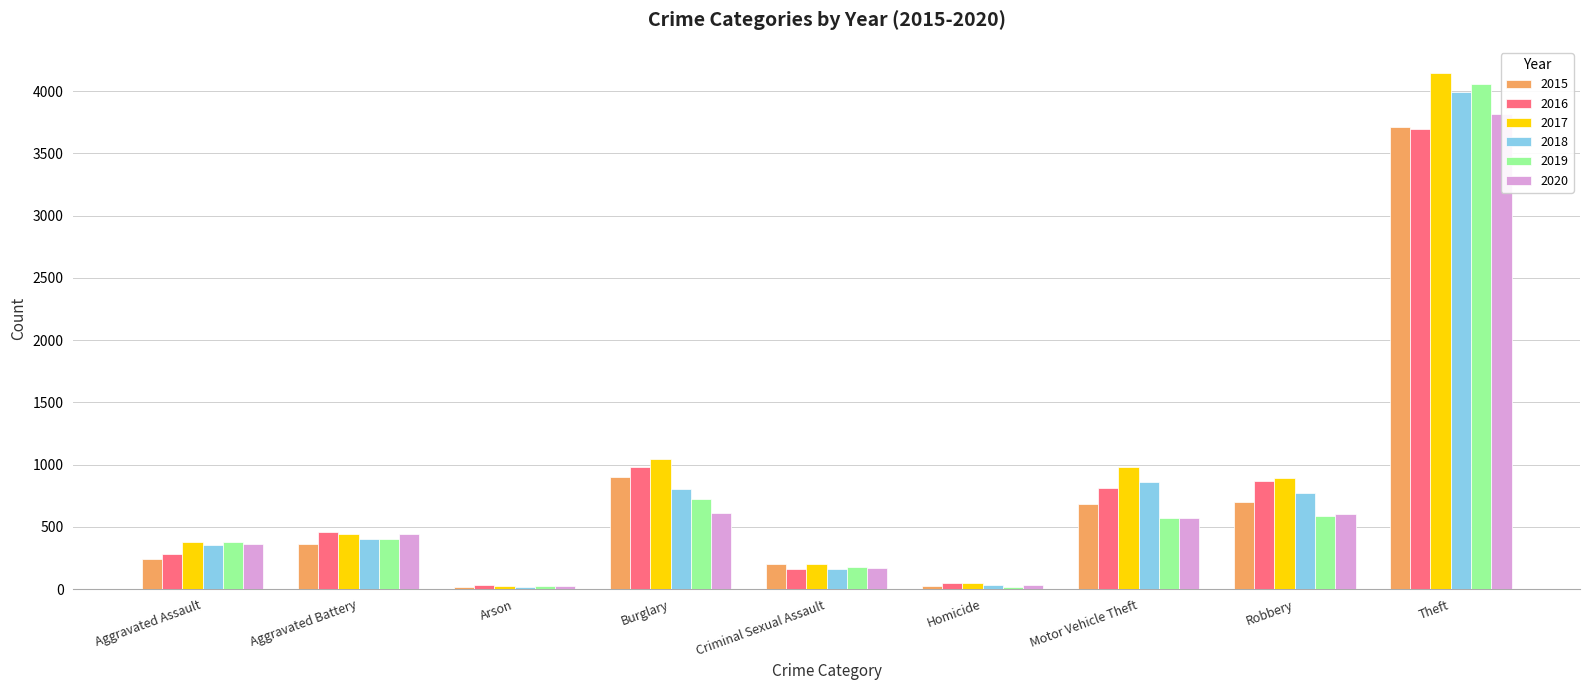

What is the average value of the 2016 series?

815